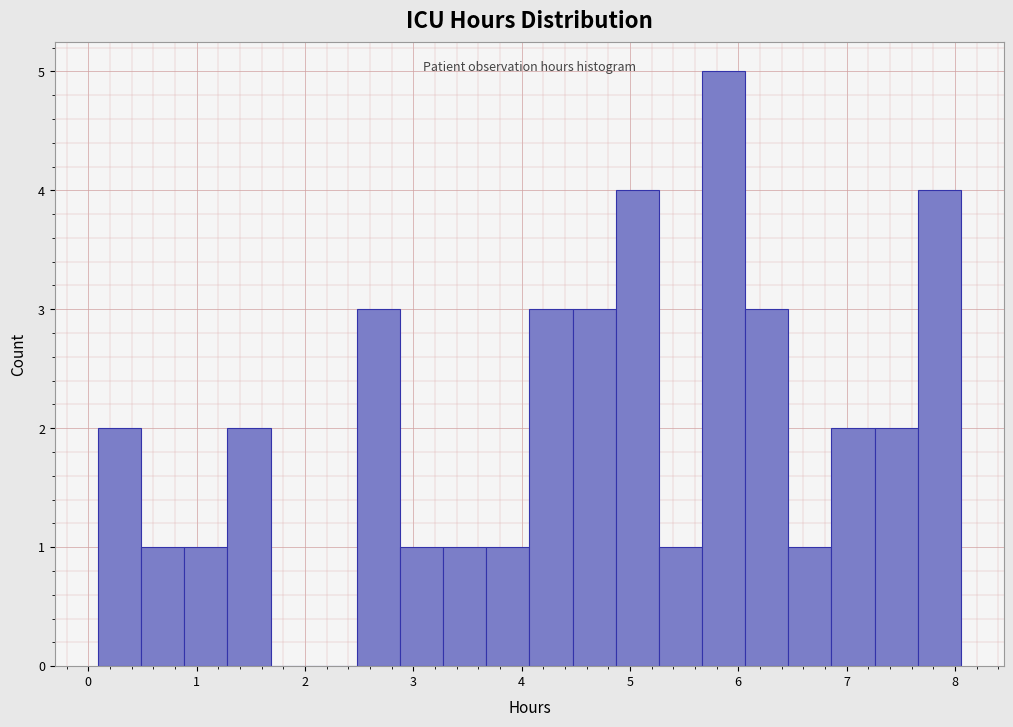

Around what value on the x-axis is the tallest bar? Give the approximate position of its centre, as read against the axis.

5.9